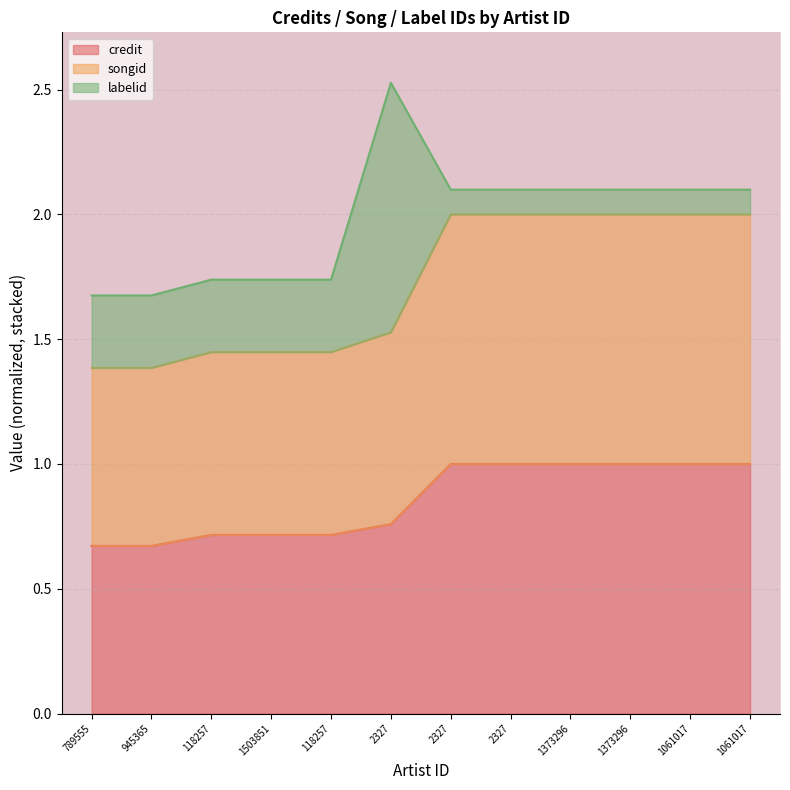

Does the chart display data point markers on the line(s)?

No